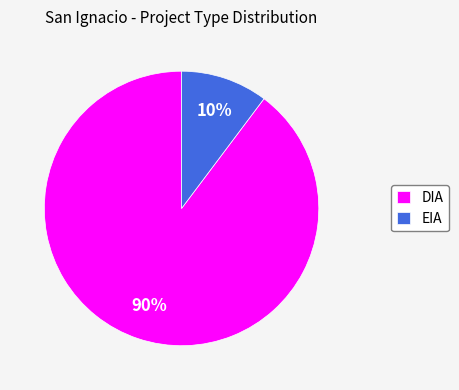

How many slices are in this pie chart?

2